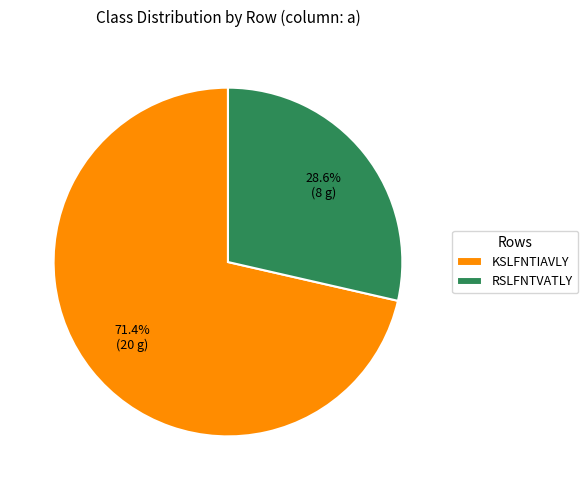

What is the smallest slice in the pie chart?

RSLFNTVATLY